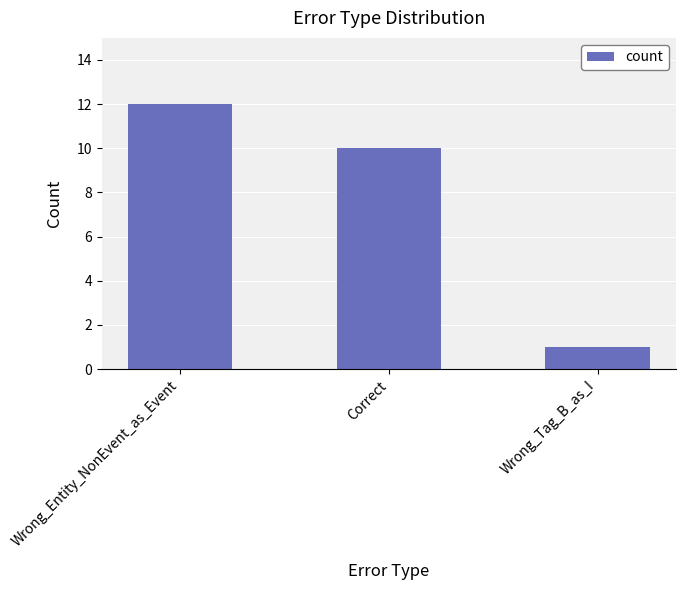

What is the ratio of the value at Wrong_Tag_B_as_I to the value at Correct?

0.1